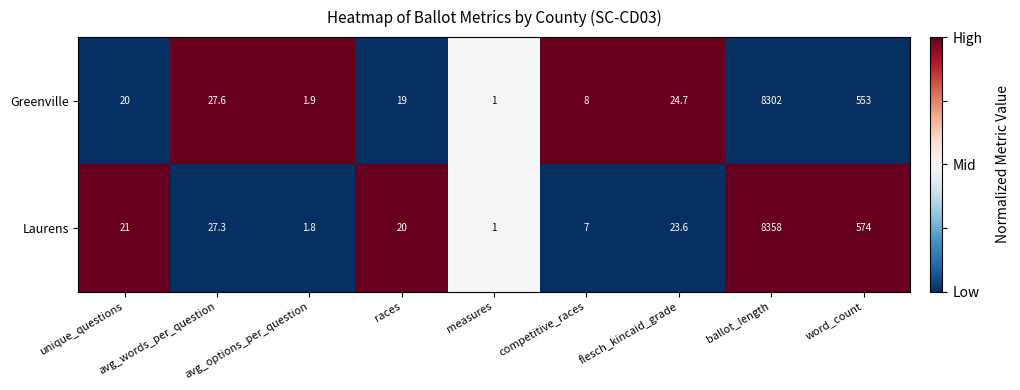

List the labels in order of Greenville value, smallest first.

measures, avg_options_per_question, competitive_races, races, unique_questions, flesch_kincaid_grade, avg_words_per_question, word_count, ballot_length